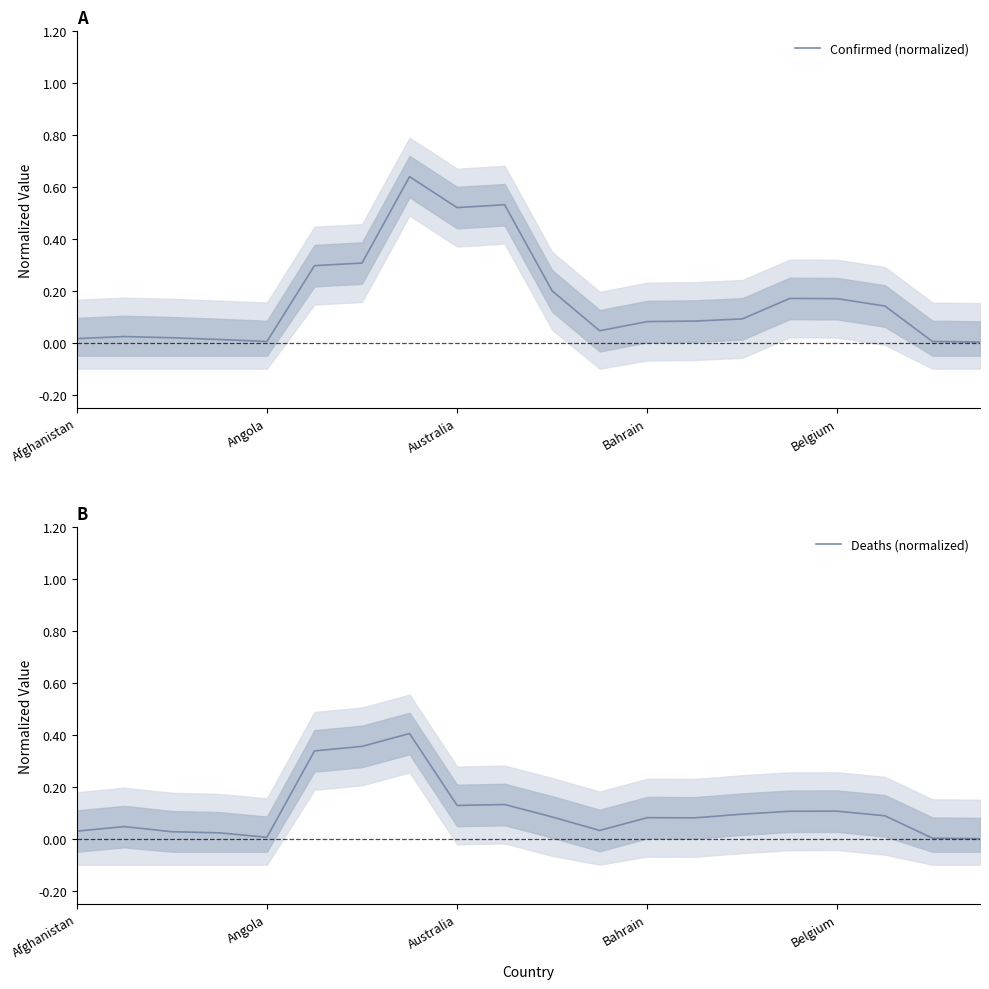

How many series are shown in this chart?

2